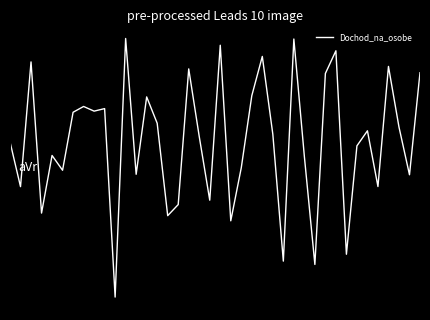

Is this an area chart (filled region under the line)?

No